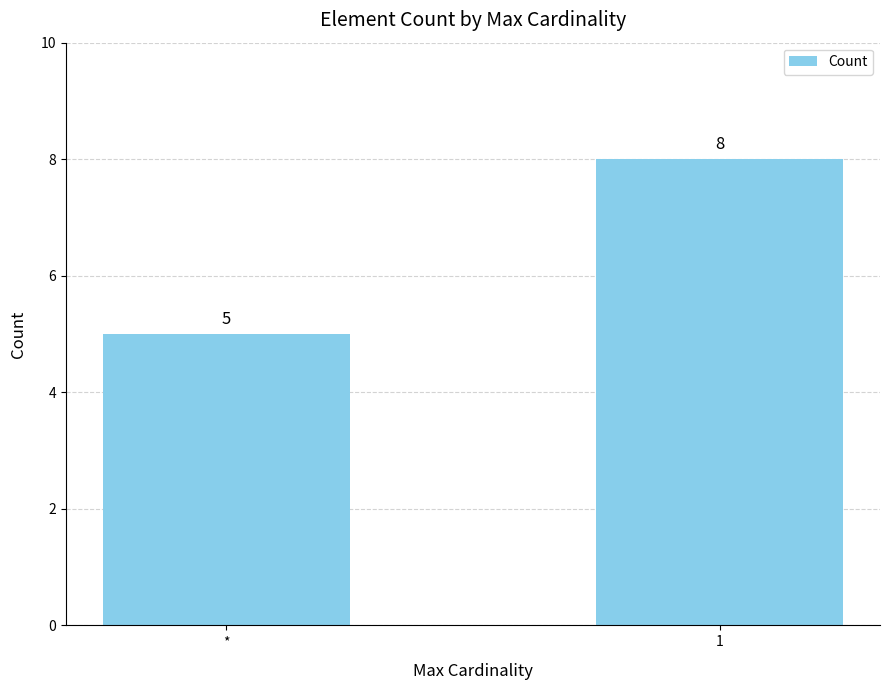

Reading left to right, list all the values displayed in this chart.

*=5	1=8